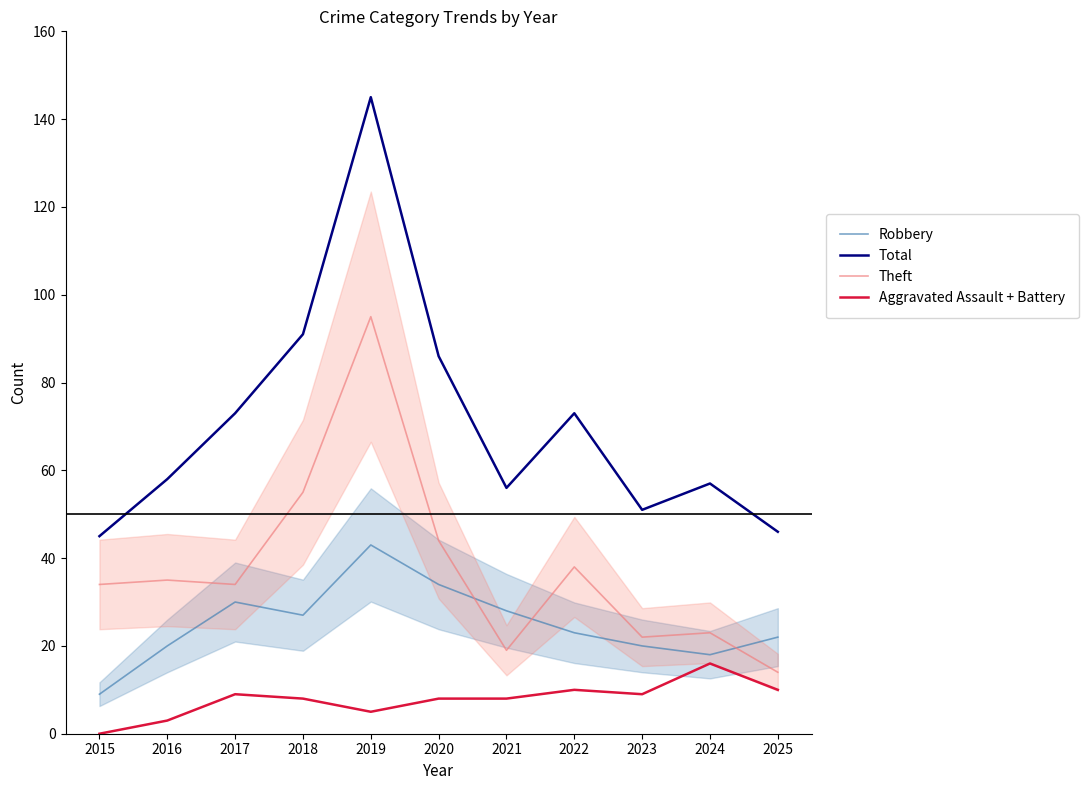

Rank the series at 2024 from highest to lowest value.

Total, Theft, Robbery, Aggravated Assault + Battery